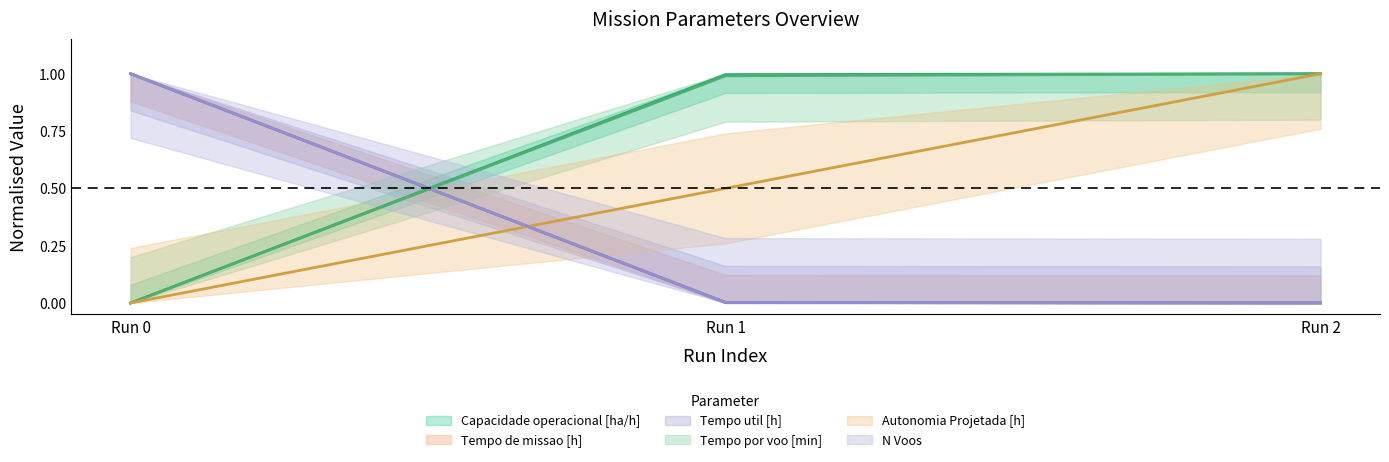

Rank the categories by Tempo de missao [h] value from lowest to highest.

Run 2, Run 1, Run 0